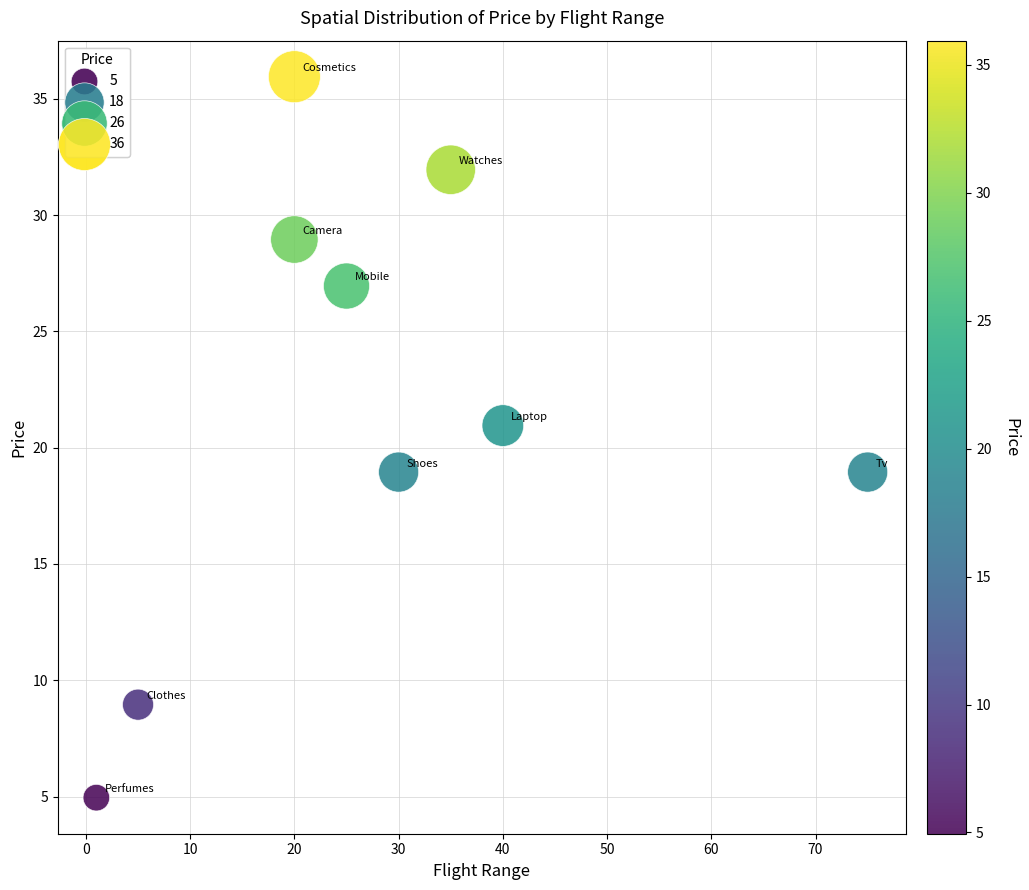

What is the average Y value?

21.8